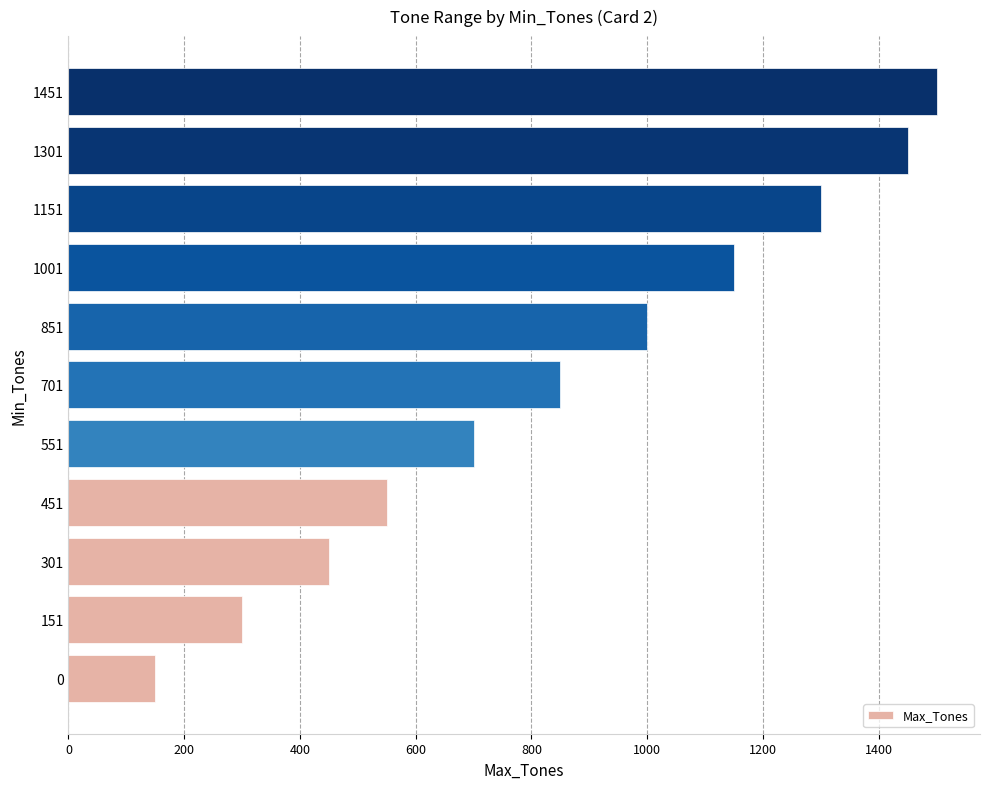

What is the smallest value displayed?

150